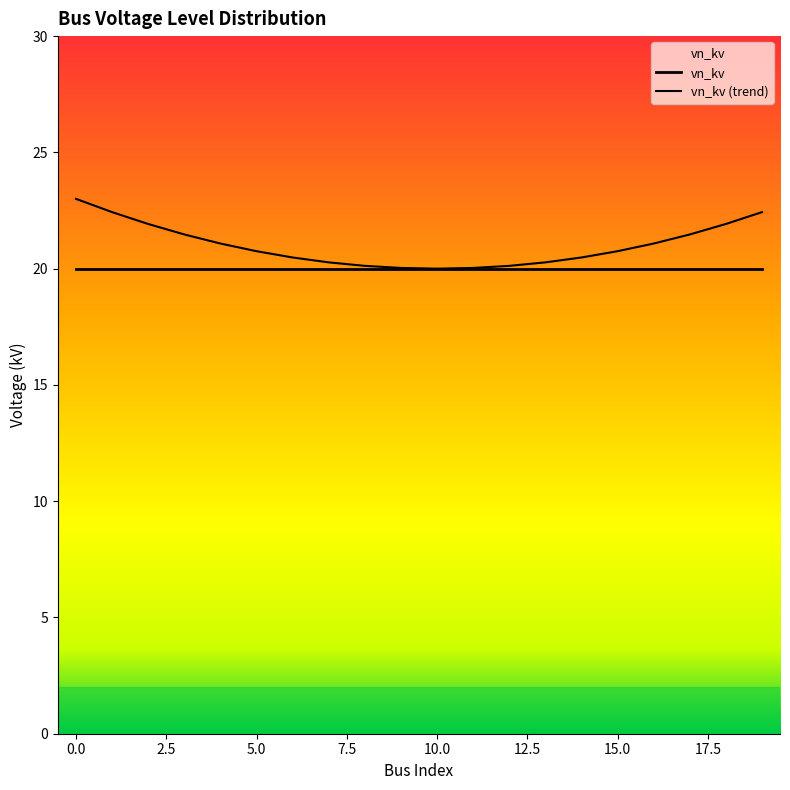

How many interior local valleys does the vn_kv (trend) series have?

1